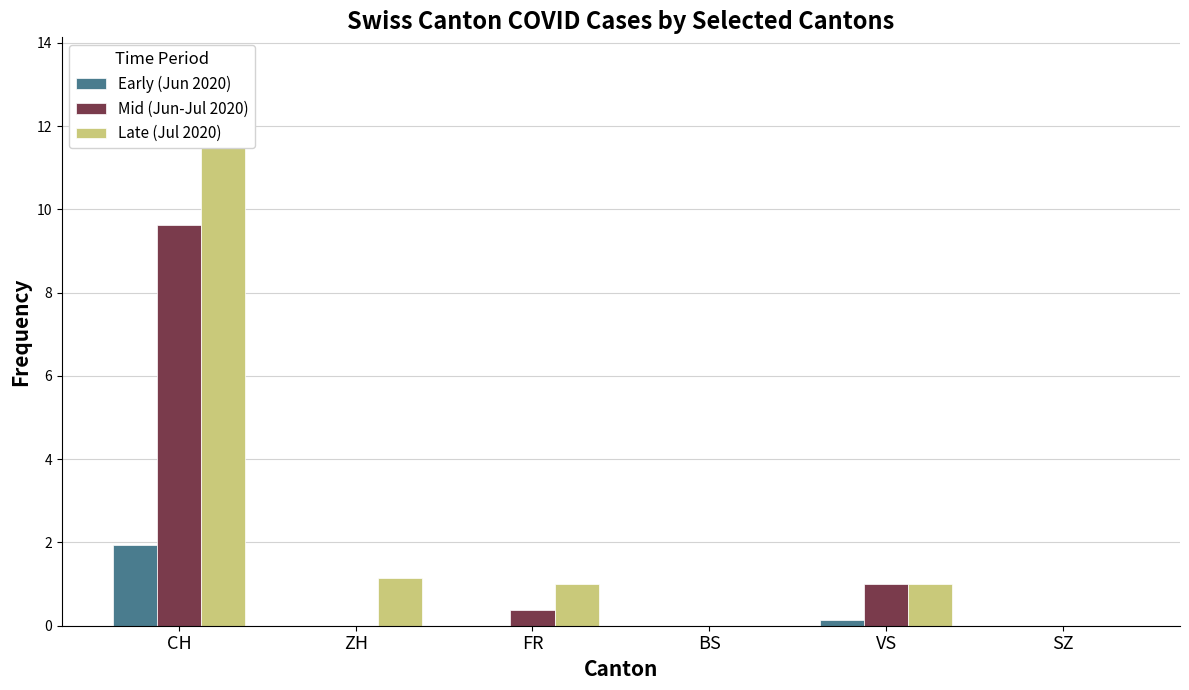

Is it true that Early (Jun 2020) equals 0.1 at VS?

True